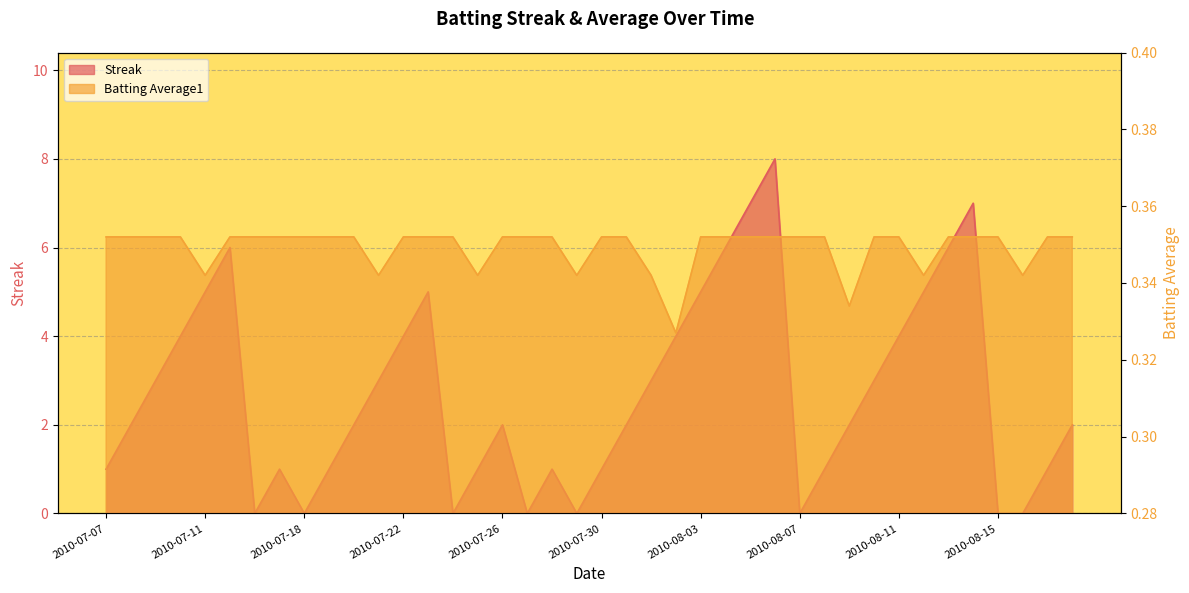

The Batting Average1 series shows 0.3 at 2010-08-01. True or false?

True